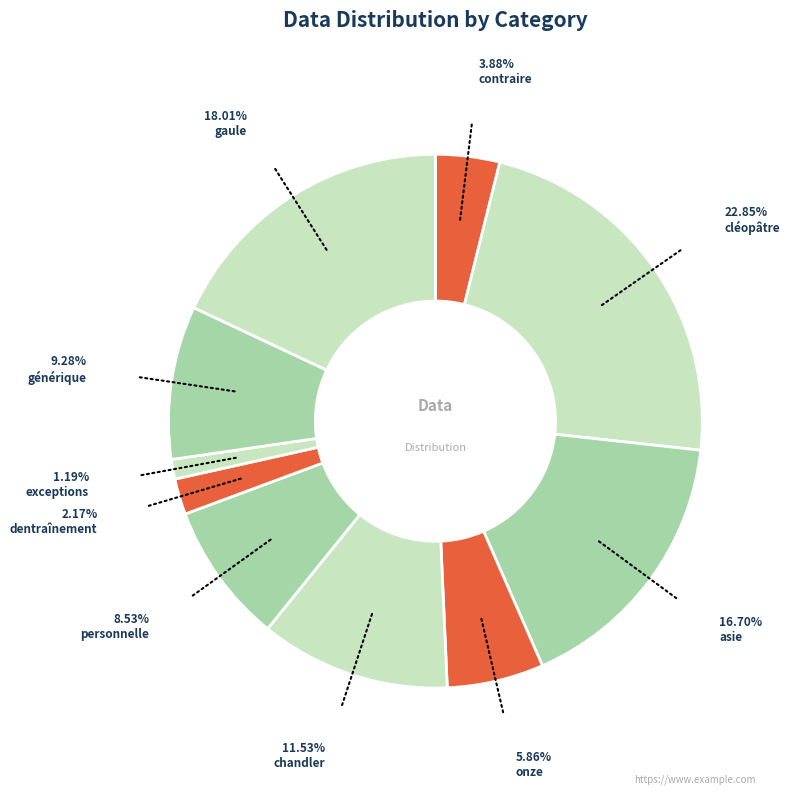

Count the number of slices in the pie.

10